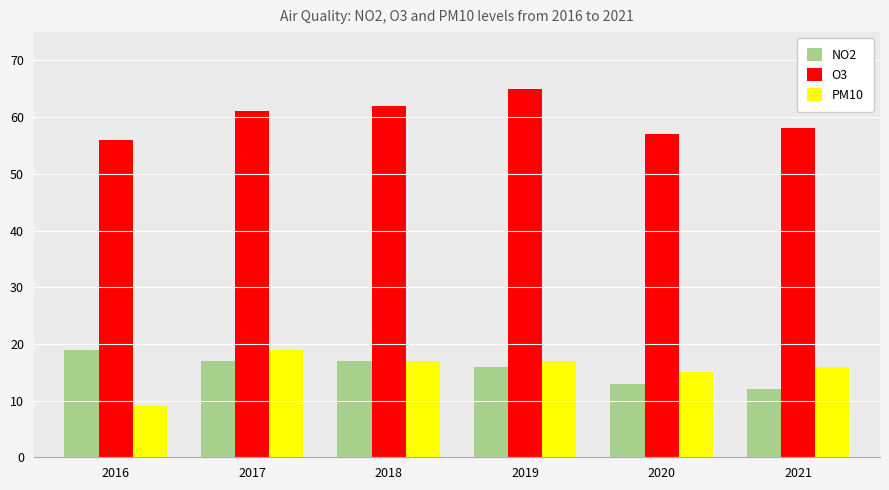

Are the bars horizontal?

No